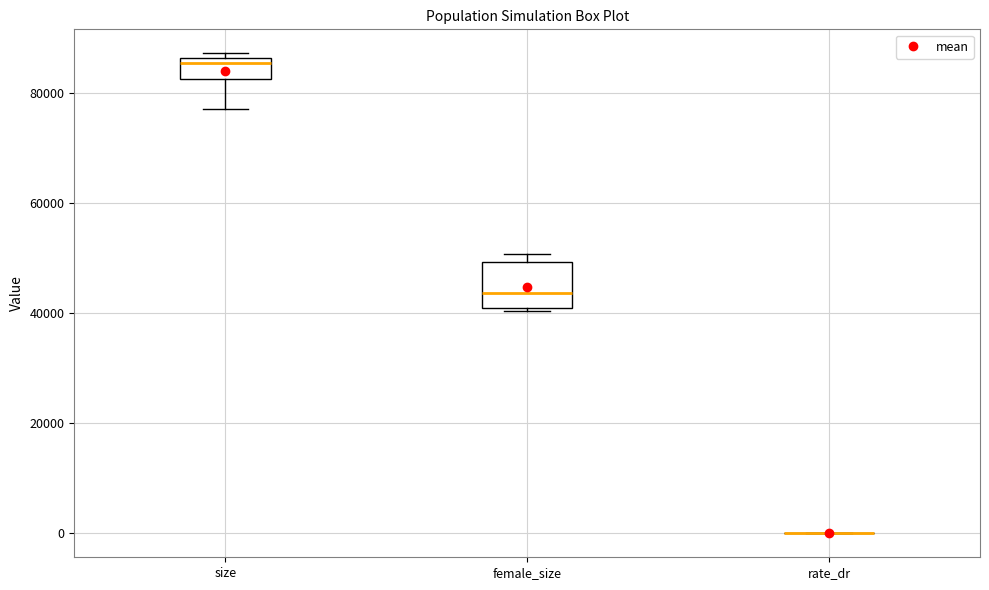

Comparing the boxes themselves (not the whiskers), which one is the tallest?

female_size